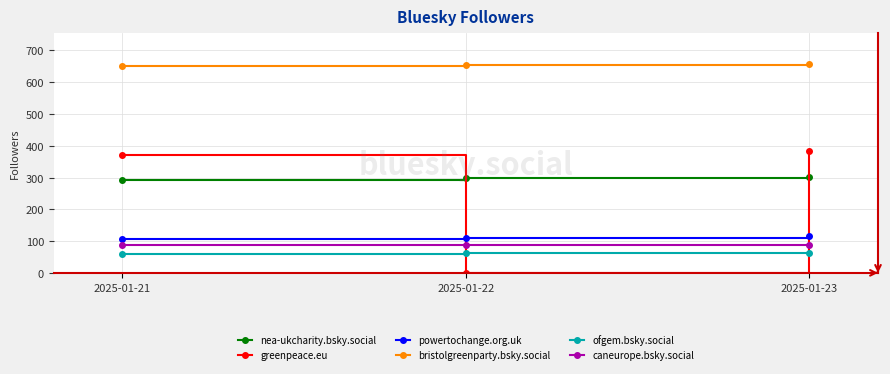

Which series has the largest range (max minus min)?

greenpeace.eu